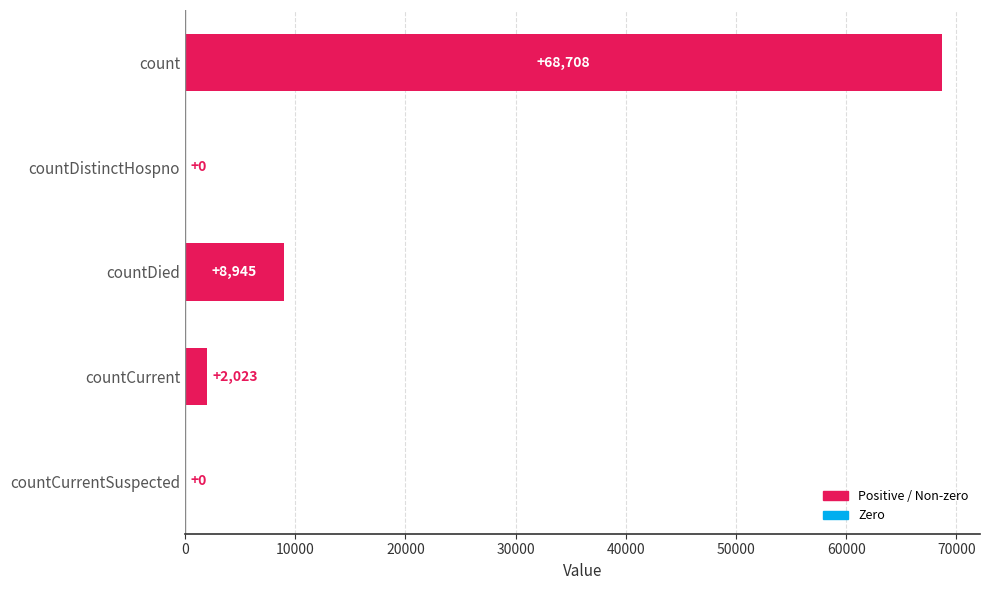

Is it true that the value at countCurrentSuspected is -24005?

False